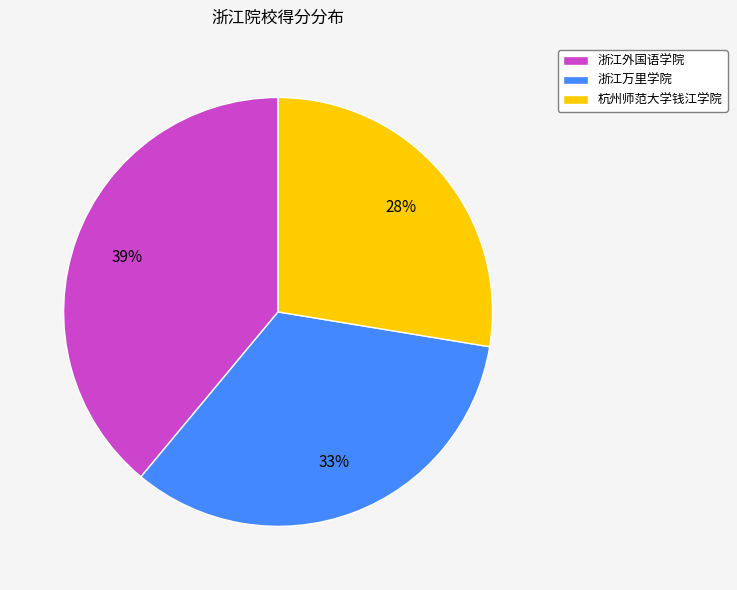

How many segments does this pie chart have?

3